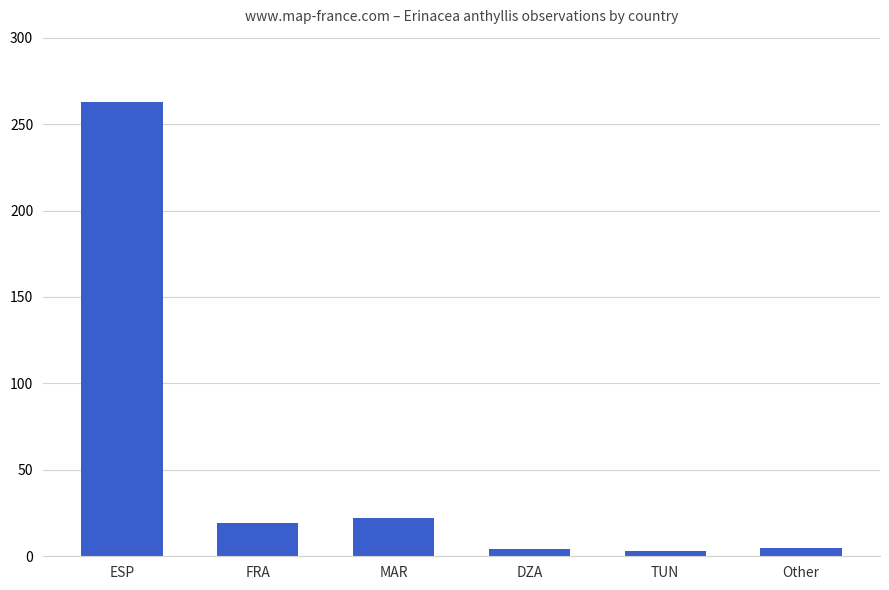

How many bars are there in total?

6